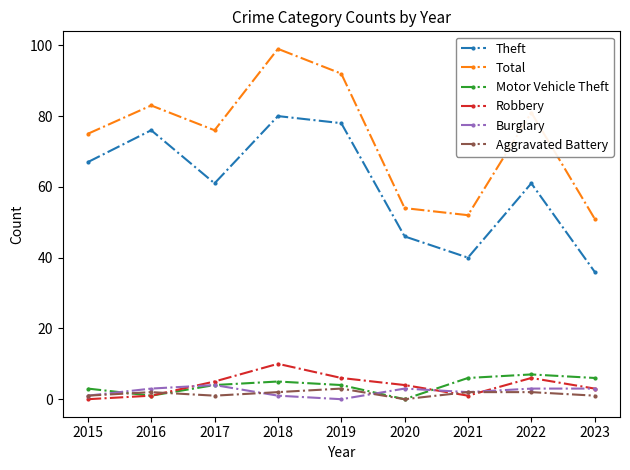

What is the approximate value of Burglary at 2020?

3